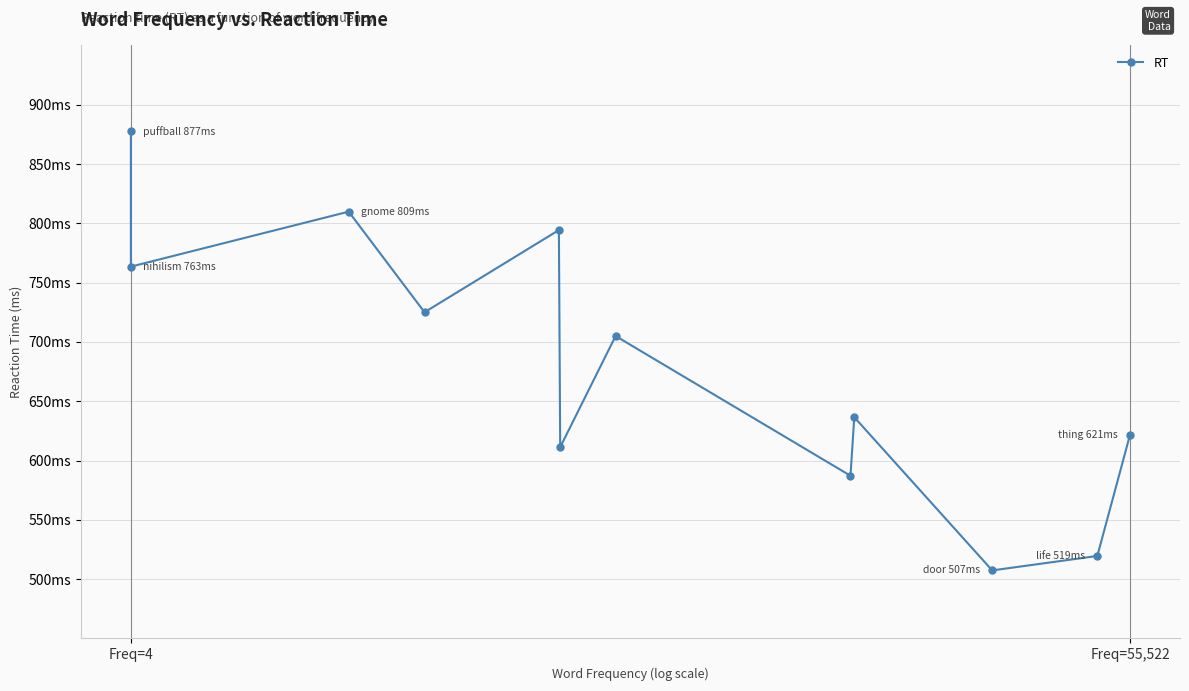

Does the chart have visible grid lines?

Yes